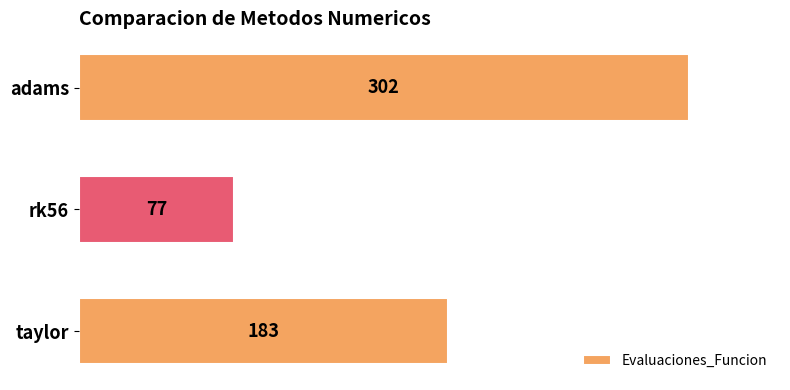

List the labels in order of value, smallest first.

rk56, taylor, adams